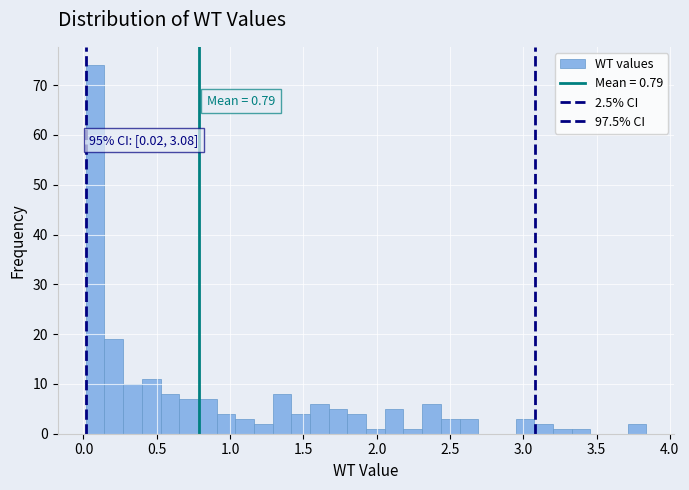

Around what value on the x-axis is the tallest bar? Give the approximate position of its centre, as read against the axis.

0.10